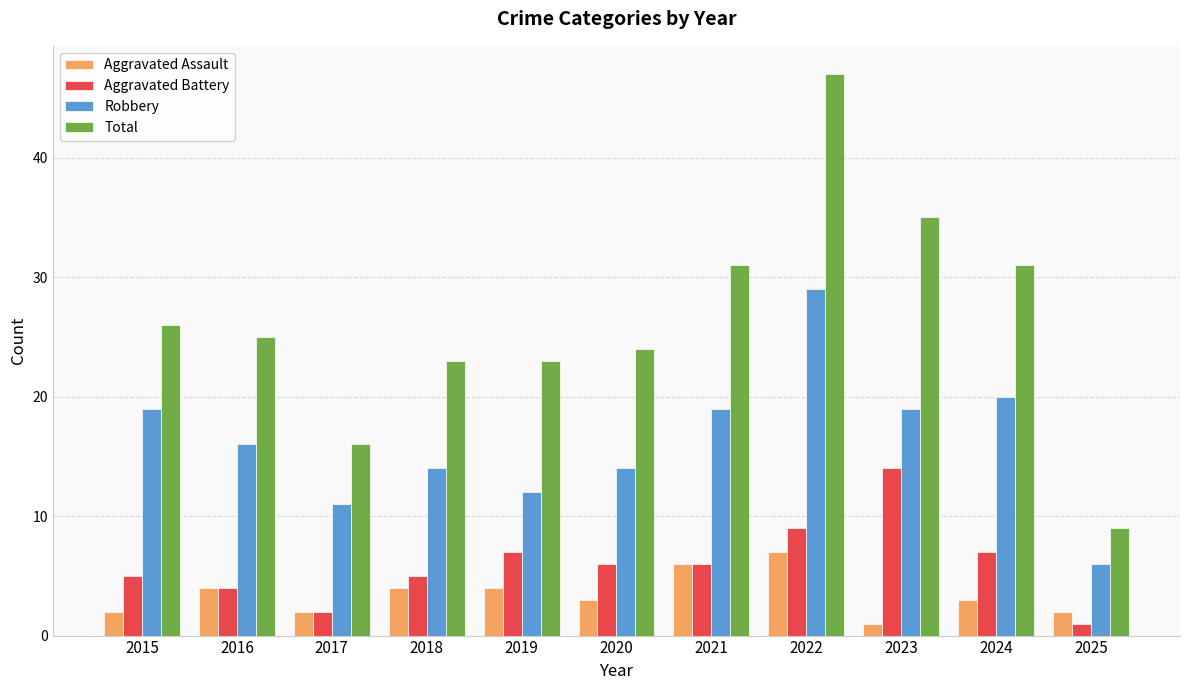

What is the value of the Robbery bar at the 9th from the left?

19